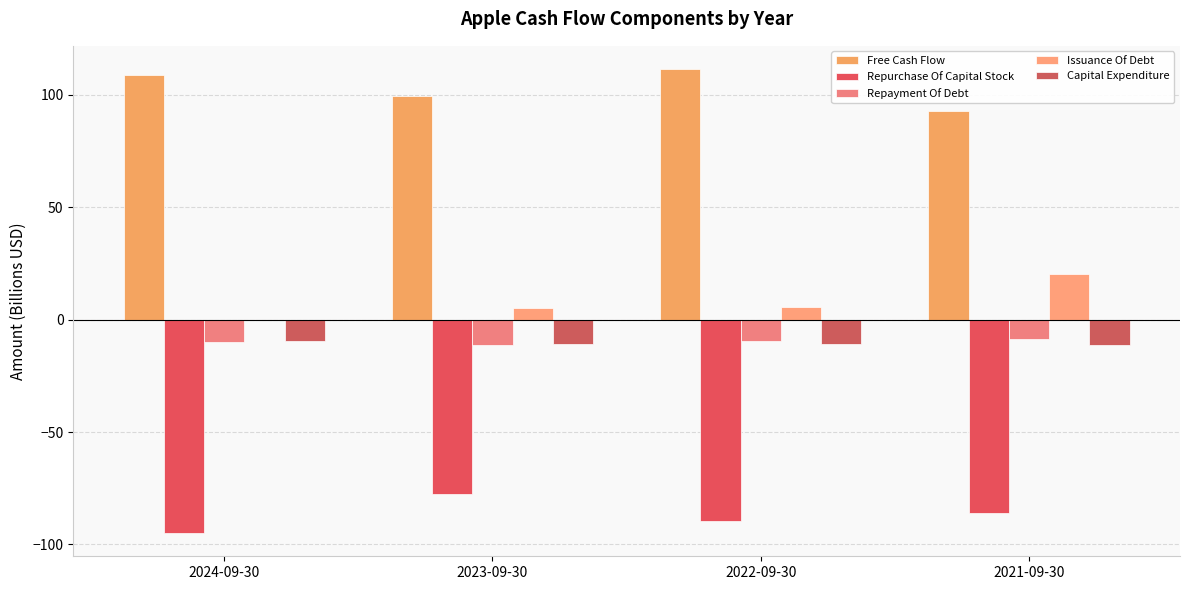

At which category does the chart reach its peak across all series?

2022-09-30